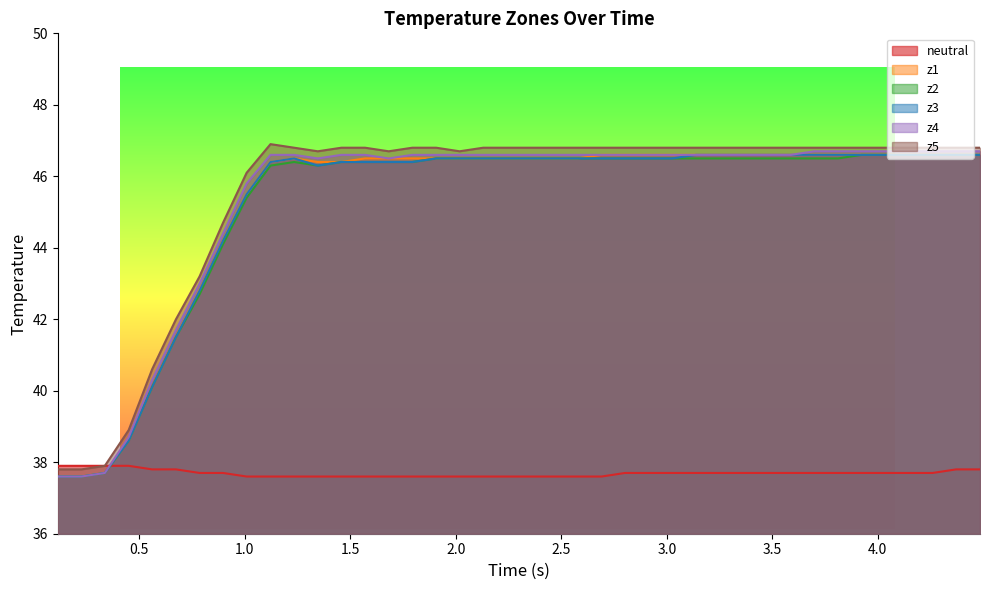

What is the minimum value shown in the chart?

37.6